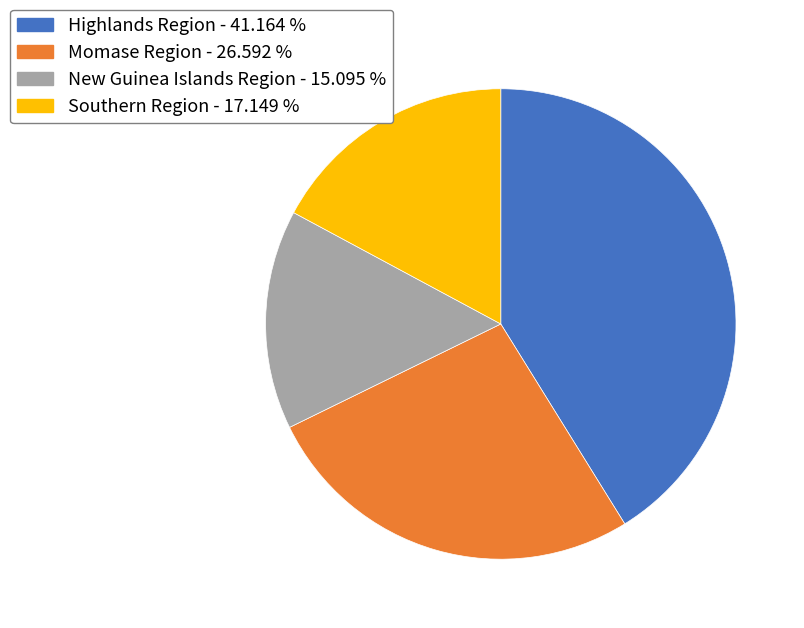

Is there a majority slice in this chart?

No